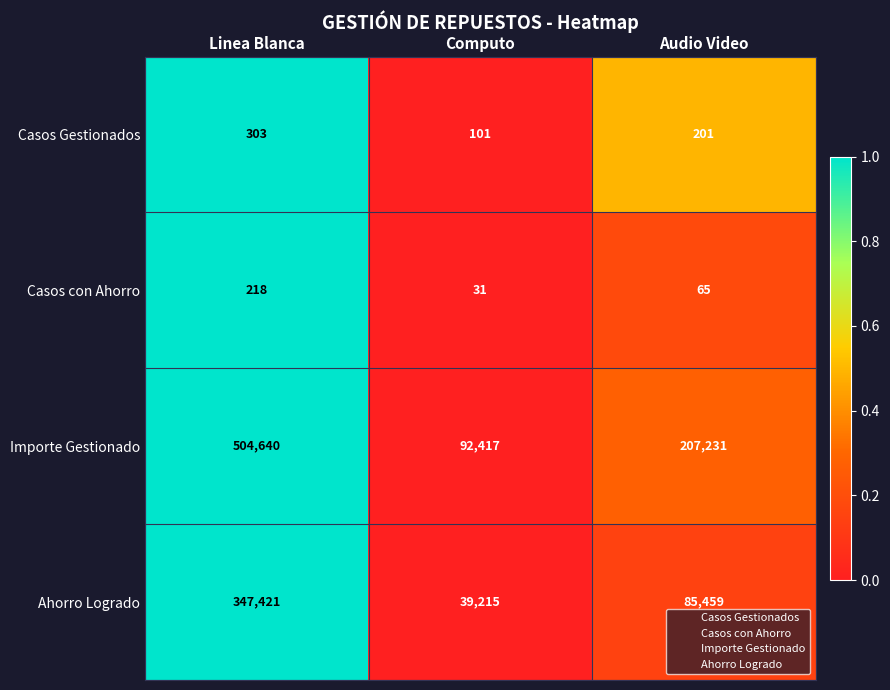

What is the difference between the highest and lowest values at Audio Video?

207166